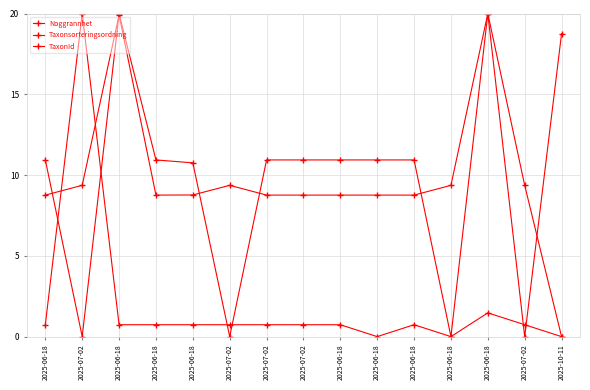

Count the number of data series in this chart.

3